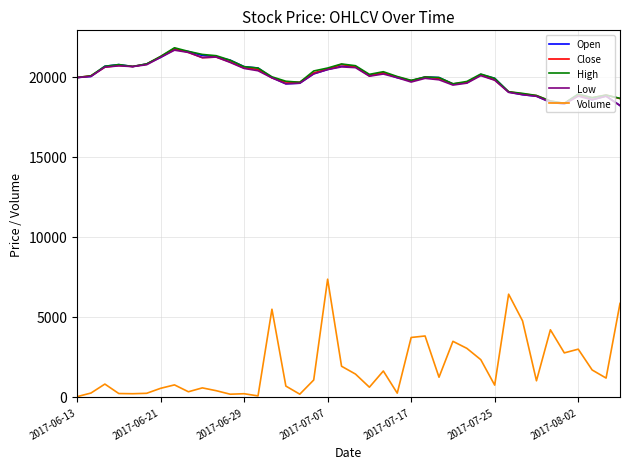

True or false: Open has more than 0 interior local peaks.

True